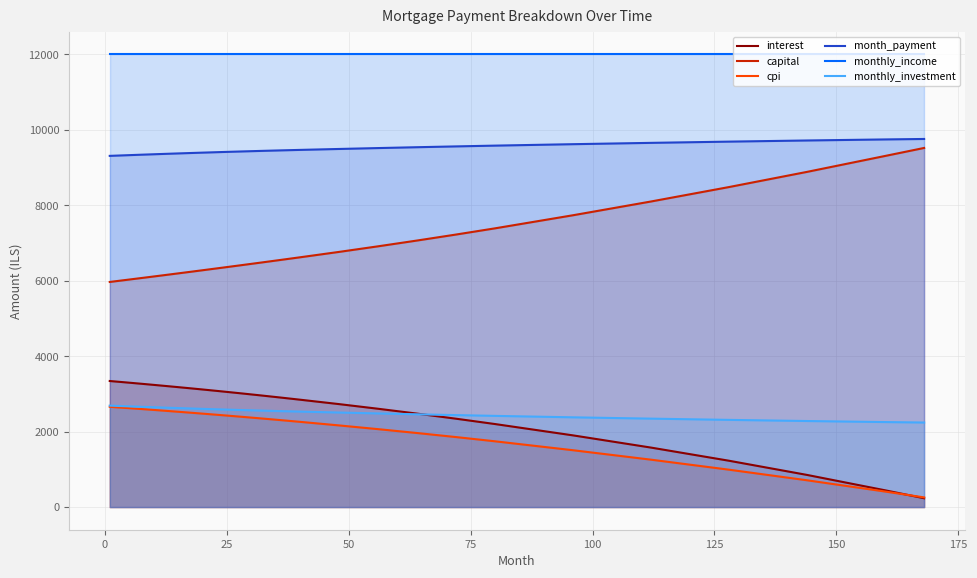

True or false: capital and monthly_investment intersect in this chart.

False